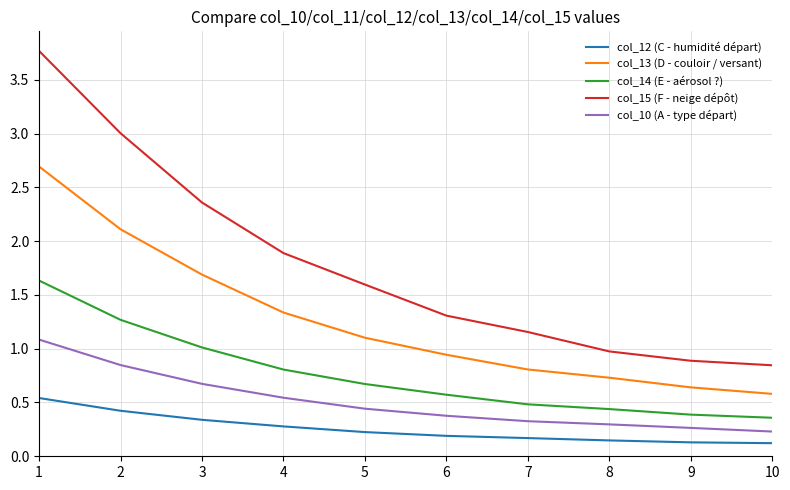

True or false: col_14 (E - aérosol ?) and col_13 (D - couloir / versant) intersect in this chart.

False